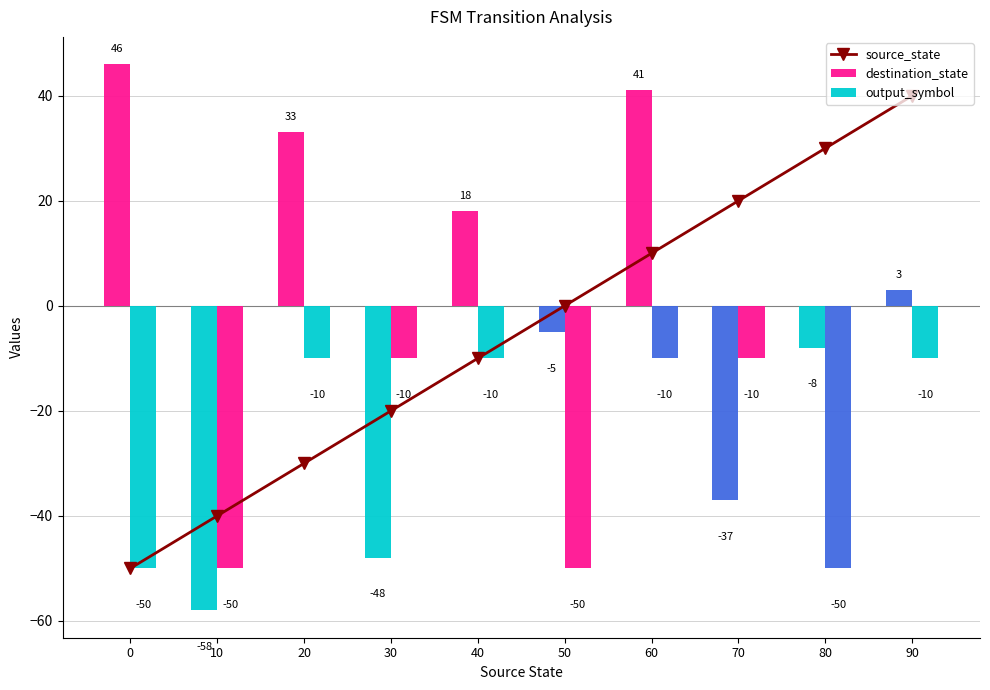

Reading left to right, transcribe all the data shown in this chart.

-50	-40	-30	-20	-10	0	10	20	30	40